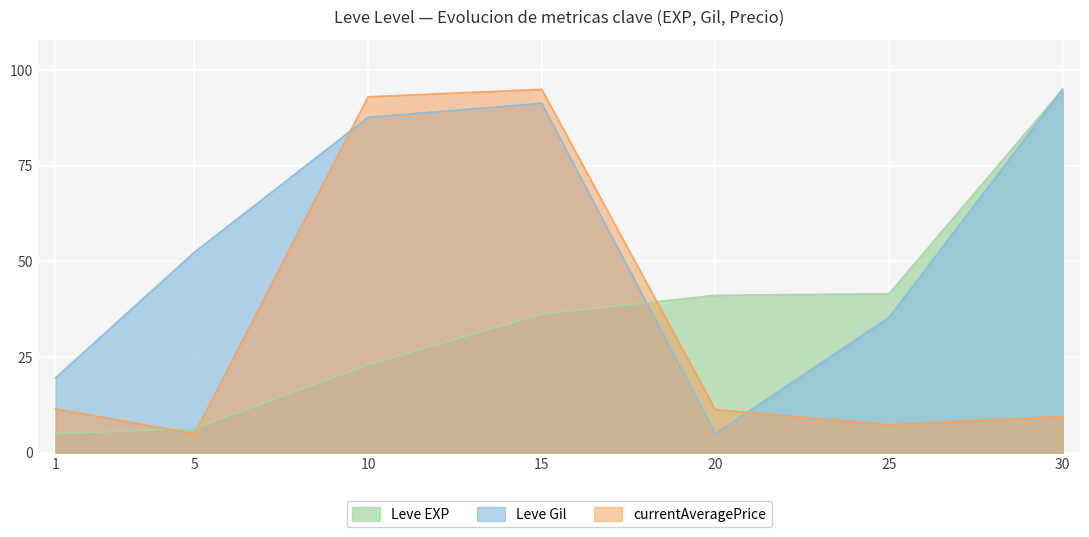

Between which two adjacent categories do Leve EXP and currentAveragePrice first intersect?

1 and 5